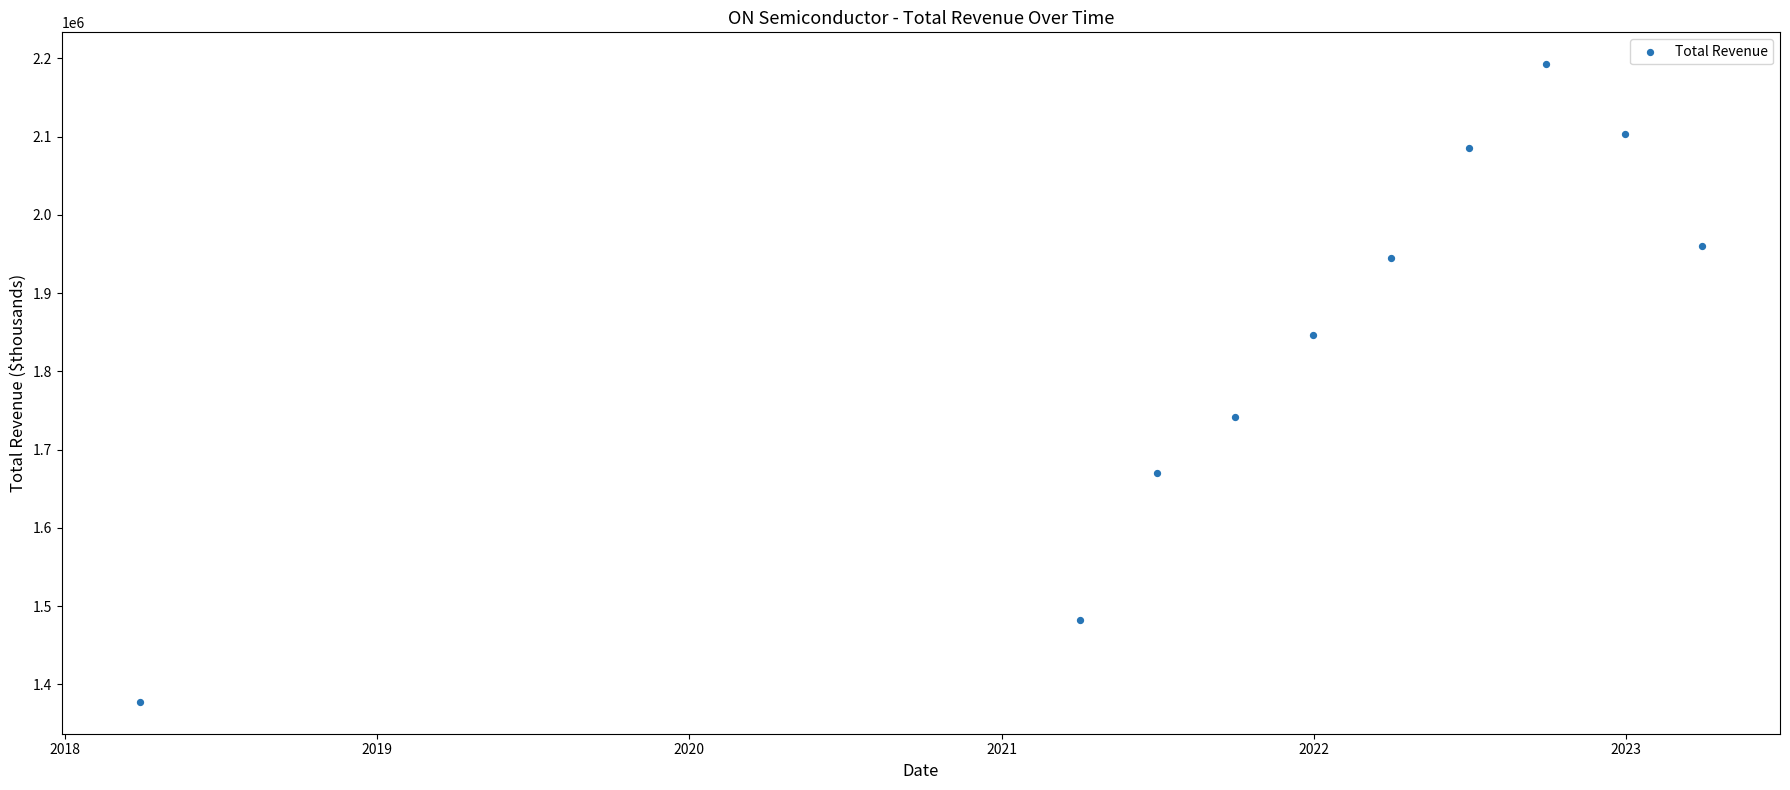

What is the average X value?

18937